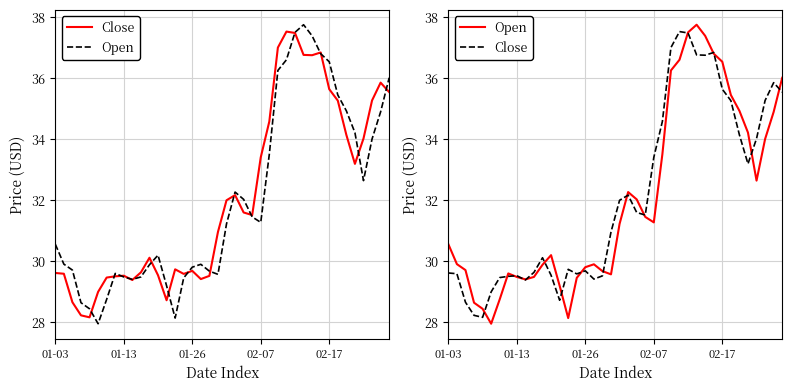

What are all the series names shown in the legend?

Close, Open